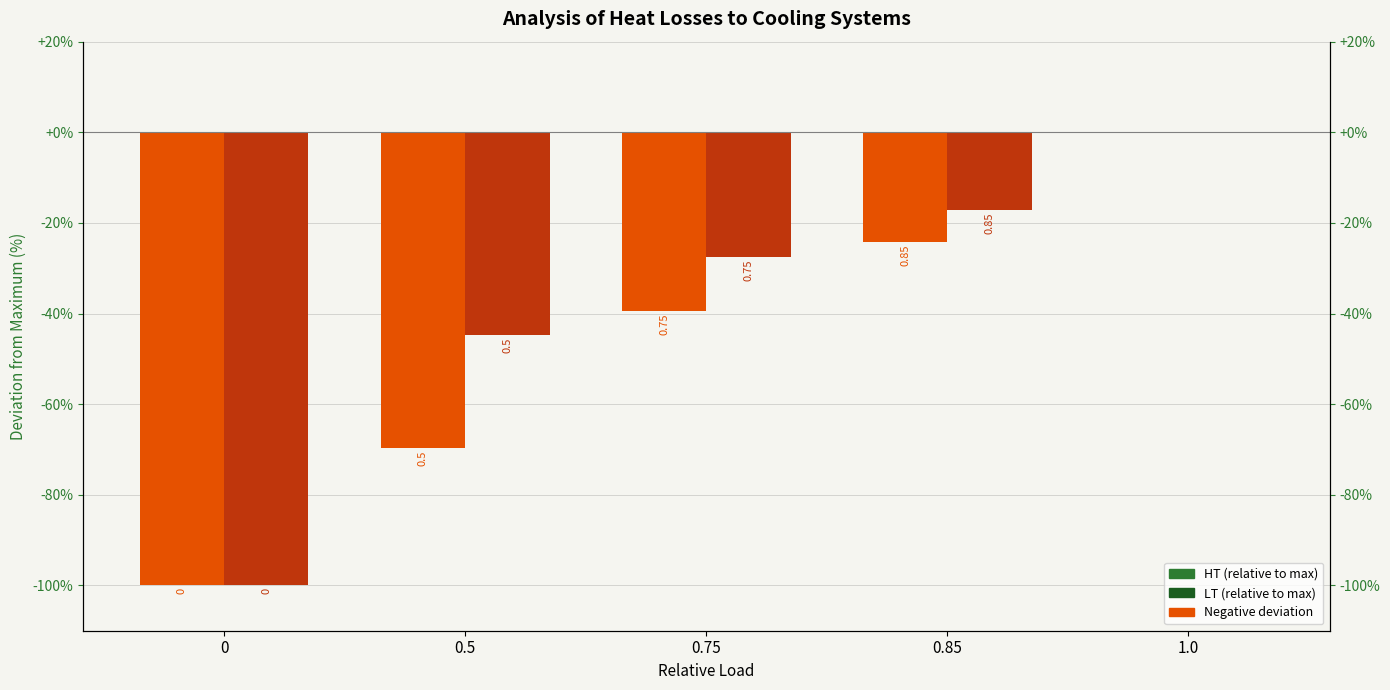

How many values in HT (absolute) are below zero?

4